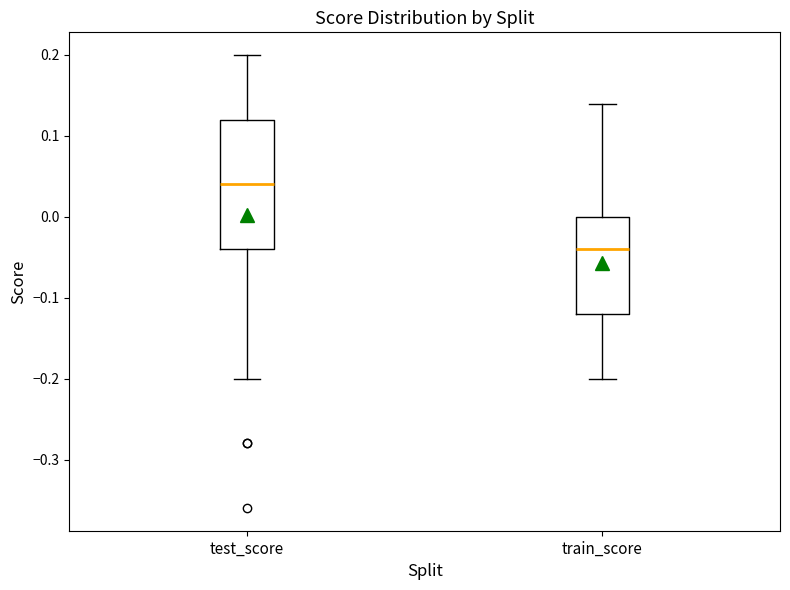

Comparing the boxes themselves (not the whiskers), which one is the tallest?

test_score